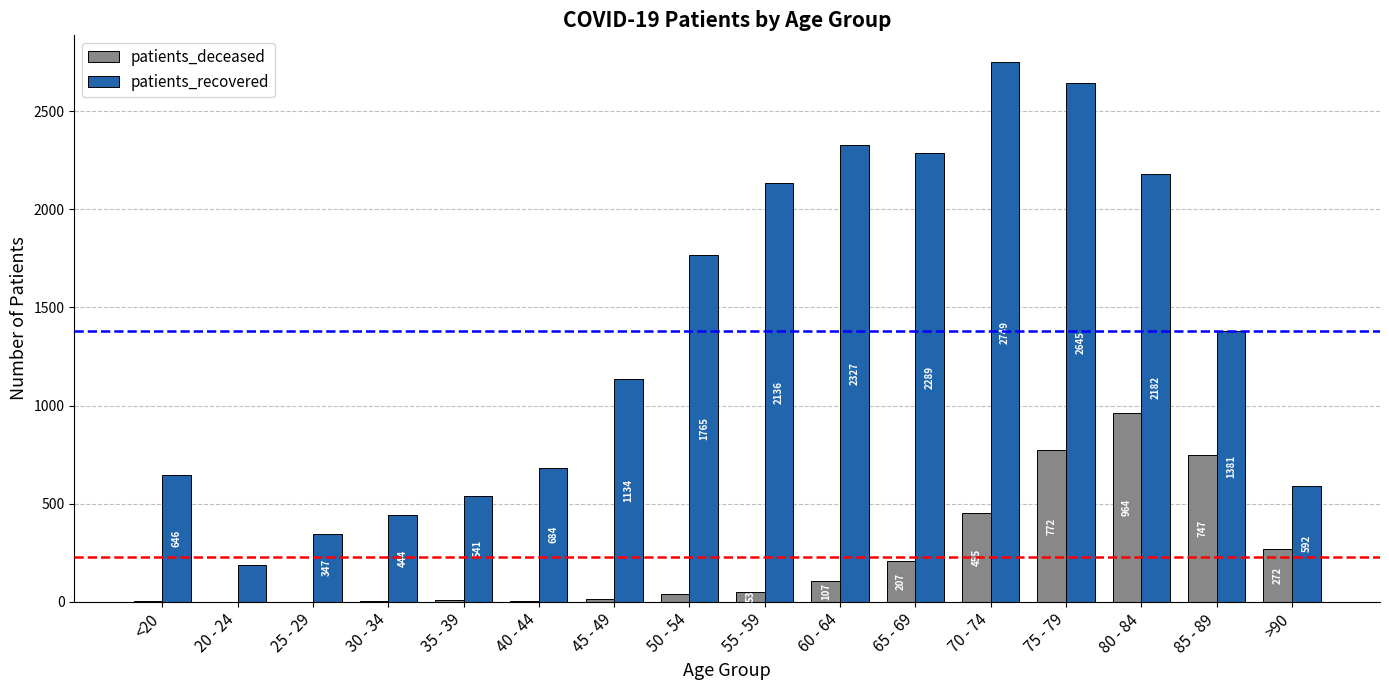

Does the chart contain stacked bars?

No